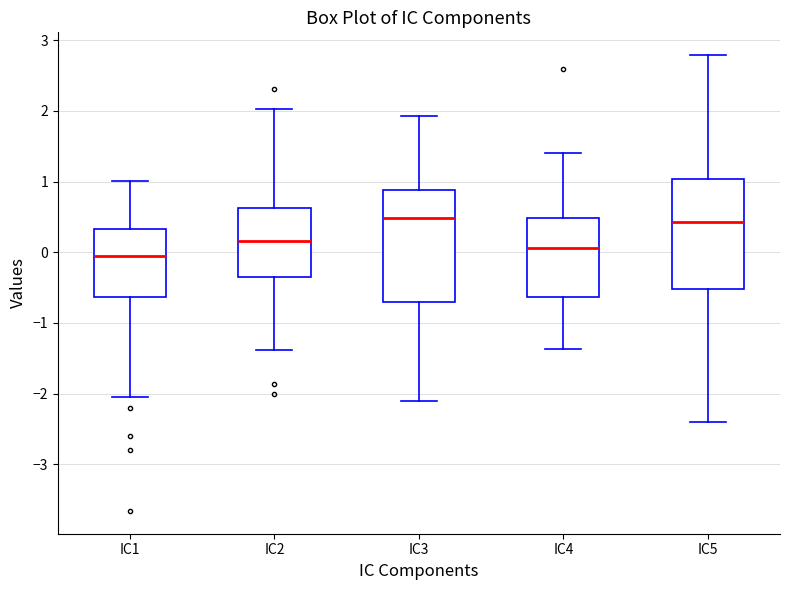

Reading left to right, transcribe this box plot: for each box, give where its median line is, the range the box spans, and where its two whiskers end, as read against the y-axis. The values are not printed on the chart, so give them approximately, as read against the axis.

IC1: median -0.1, box -0.6 to 0.3, whiskers -2.0 to 1.0
IC2: median 0.2, box -0.3 to 0.6, whiskers -1.4 to 2.0
IC3: median 0.5, box -0.7 to 0.9, whiskers -2.1 to 1.9
IC4: median 0.1, box -0.6 to 0.5, whiskers -1.4 to 1.4
IC5: median 0.4, box -0.5 to 1.0, whiskers -2.4 to 2.8